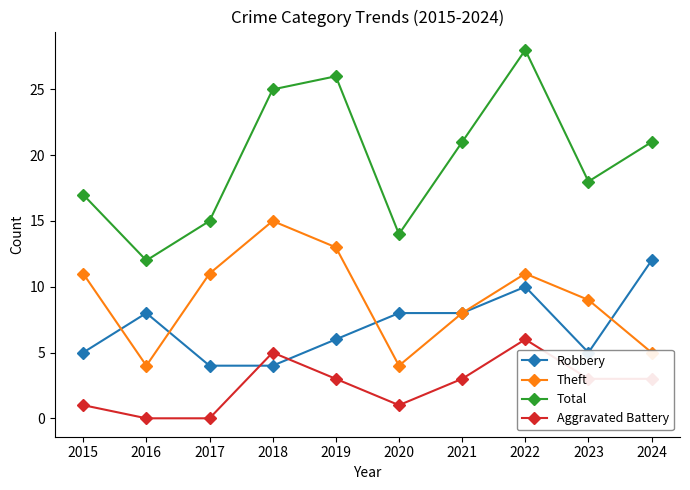

True or false: Total and Theft intersect in this chart.

False